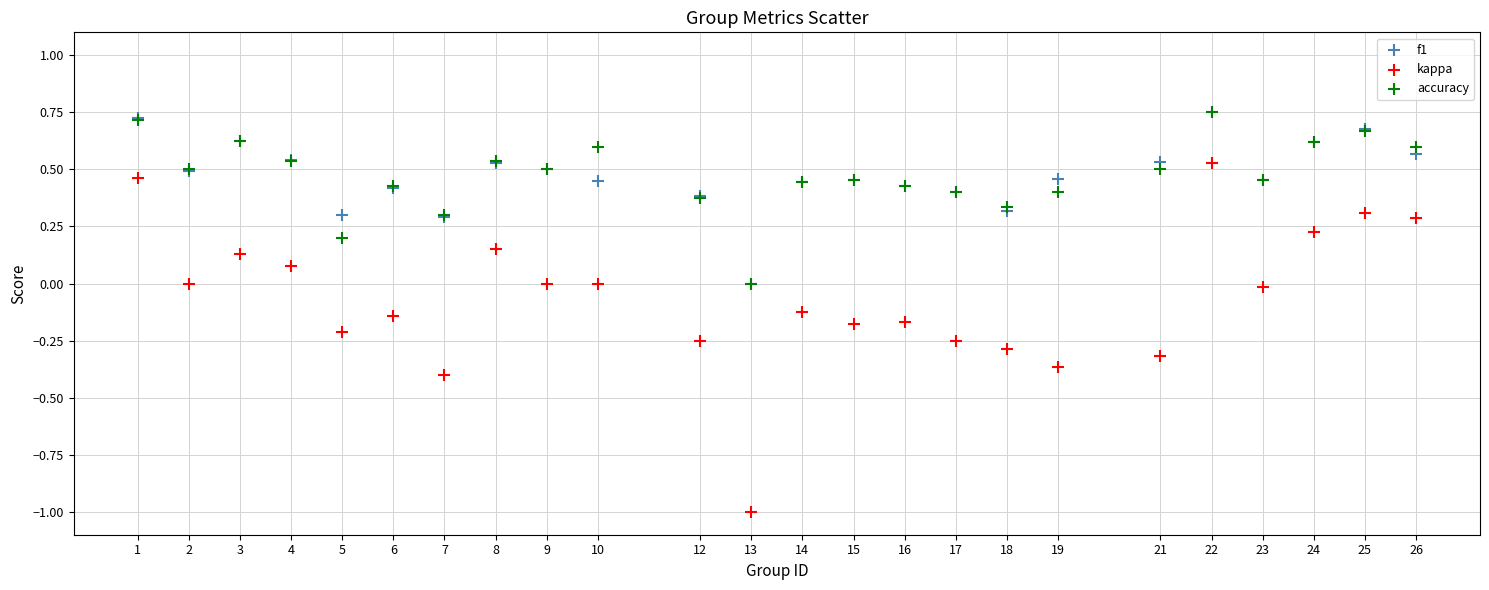

Which series has the widest spread of Y values?

kappa